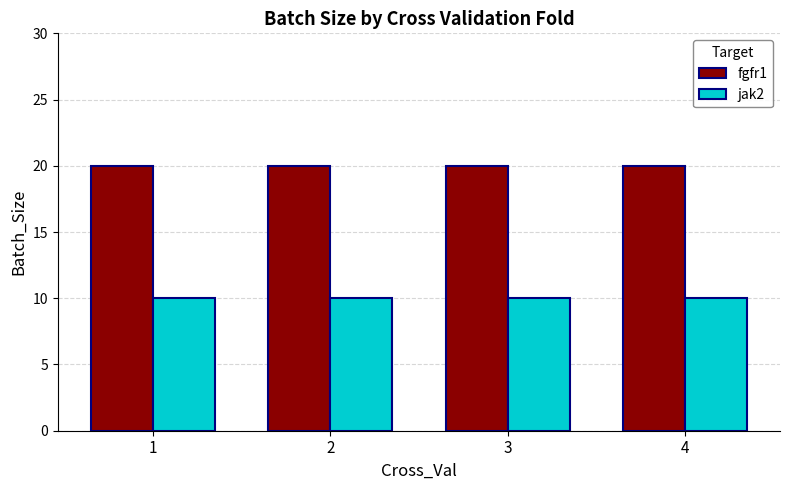

The jak2 series shows 10 at 2. True or false?

True